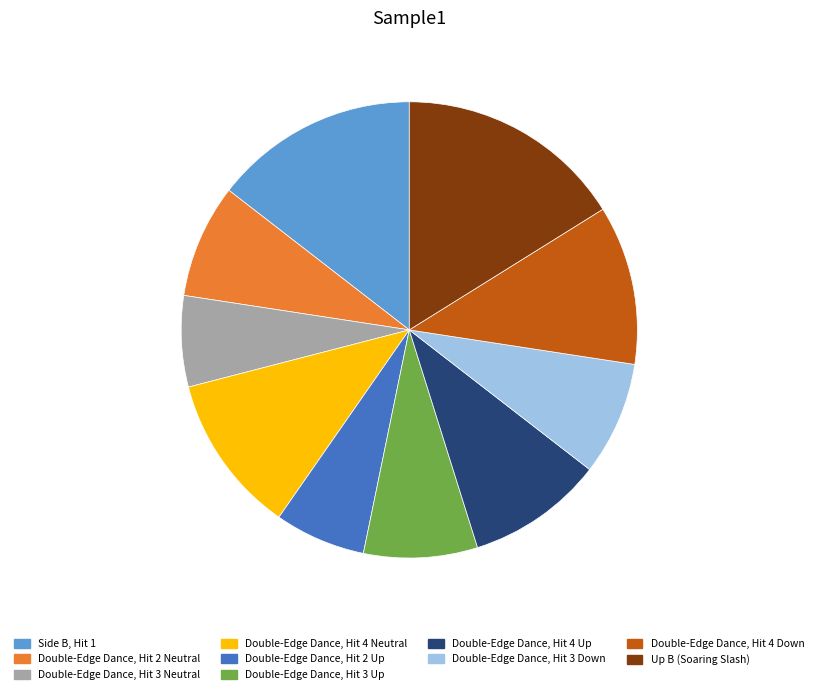

Does Double-Edge Dance, Hit 3 Neutral represent more than half of the total?

No